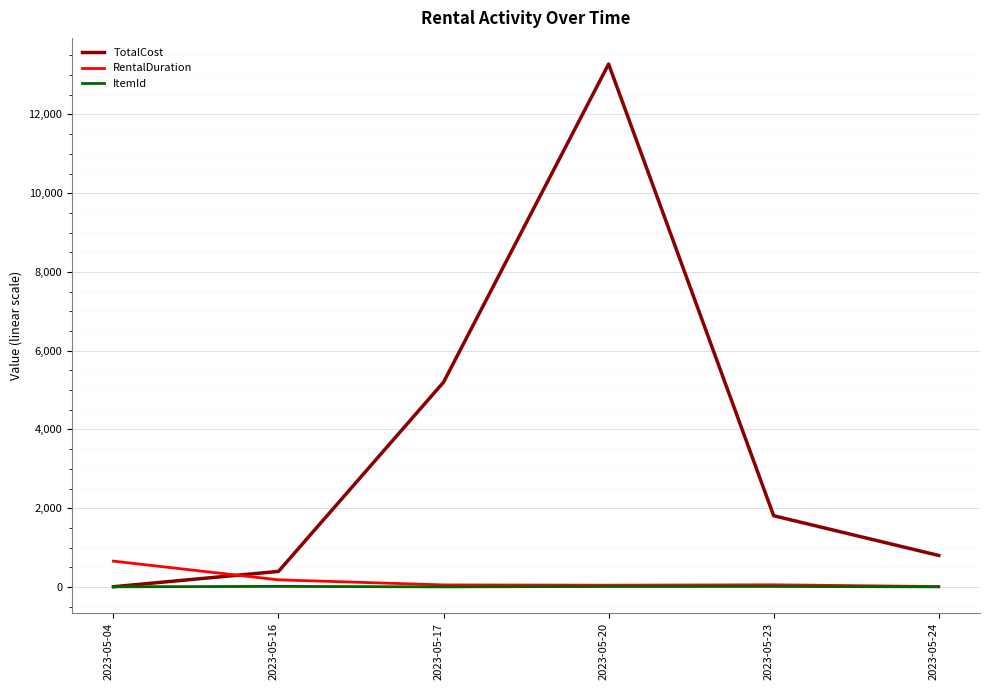

At which label does TotalCost reach its minimum?

2023-05-04